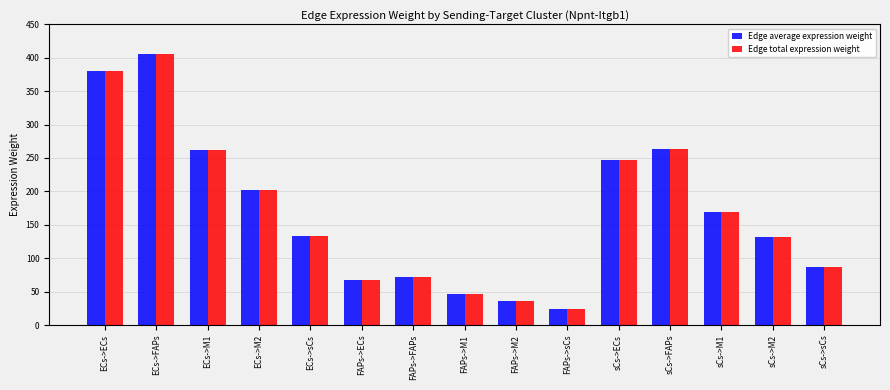

At how many categories does at least one series exceed 172?

6